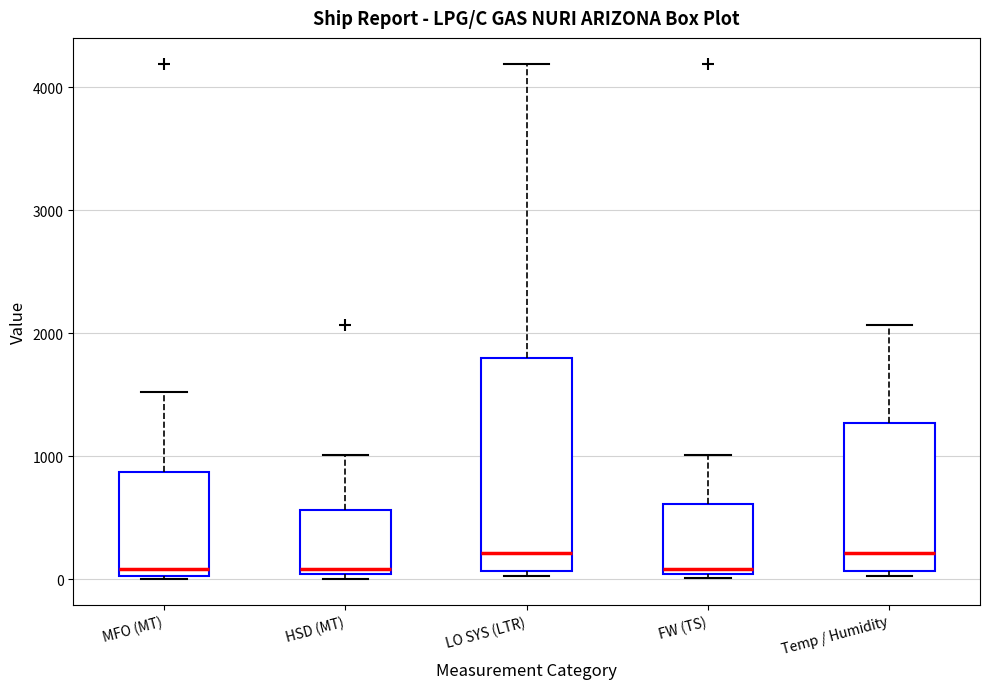

Reading left to right, transcribe this box plot: for each box, give where its median line is, the range the box spans, and where its two whiskers end, as read against the y-axis. The values are not printed on the chart, so give them approximately, as read against the axis.

MFO (MT): median 100, box 0 to 900, whiskers 0 to 1500
HSD (MT): median 100, box 0 to 600, whiskers 0 (just below the box's lower edge) to 1000
LO SYS (LTR): median 200, box 100 to 1800, whiskers 0 to 4200
FW (TS): median 100, box 0 to 600, whiskers 0 (just below the box's lower edge) to 1000
Temp / Humidity: median 200, box 100 to 1300, whiskers 0 to 2100